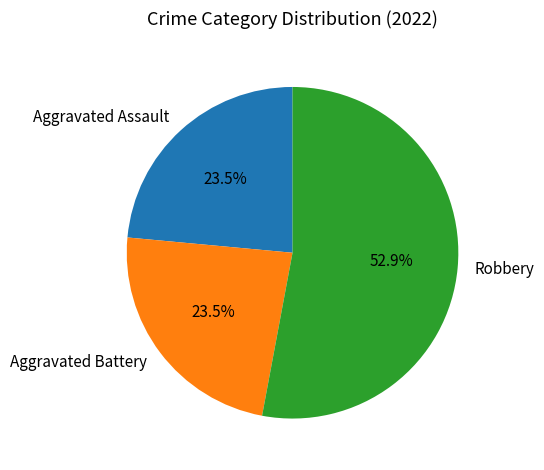

Combined, what portion of the pie is Robbery and Aggravated Battery?

76.5%